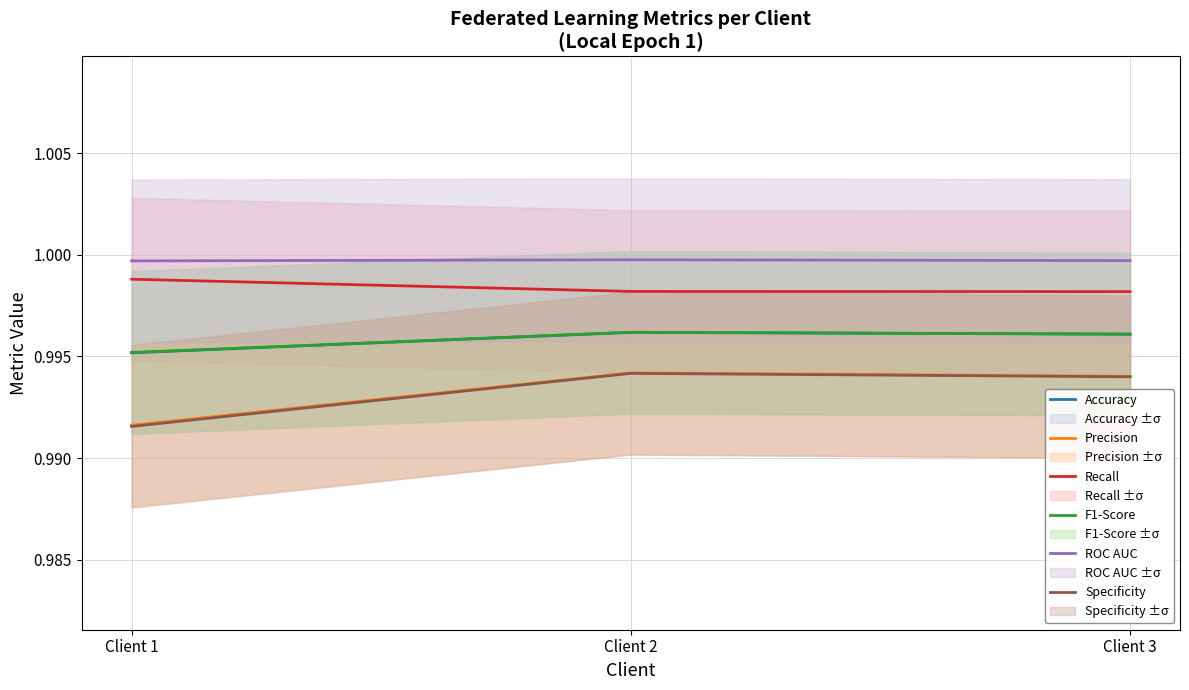

List the series in order of their peak value, highest first.

ROC AUC, Recall, F1-Score, Accuracy, Precision, Specificity